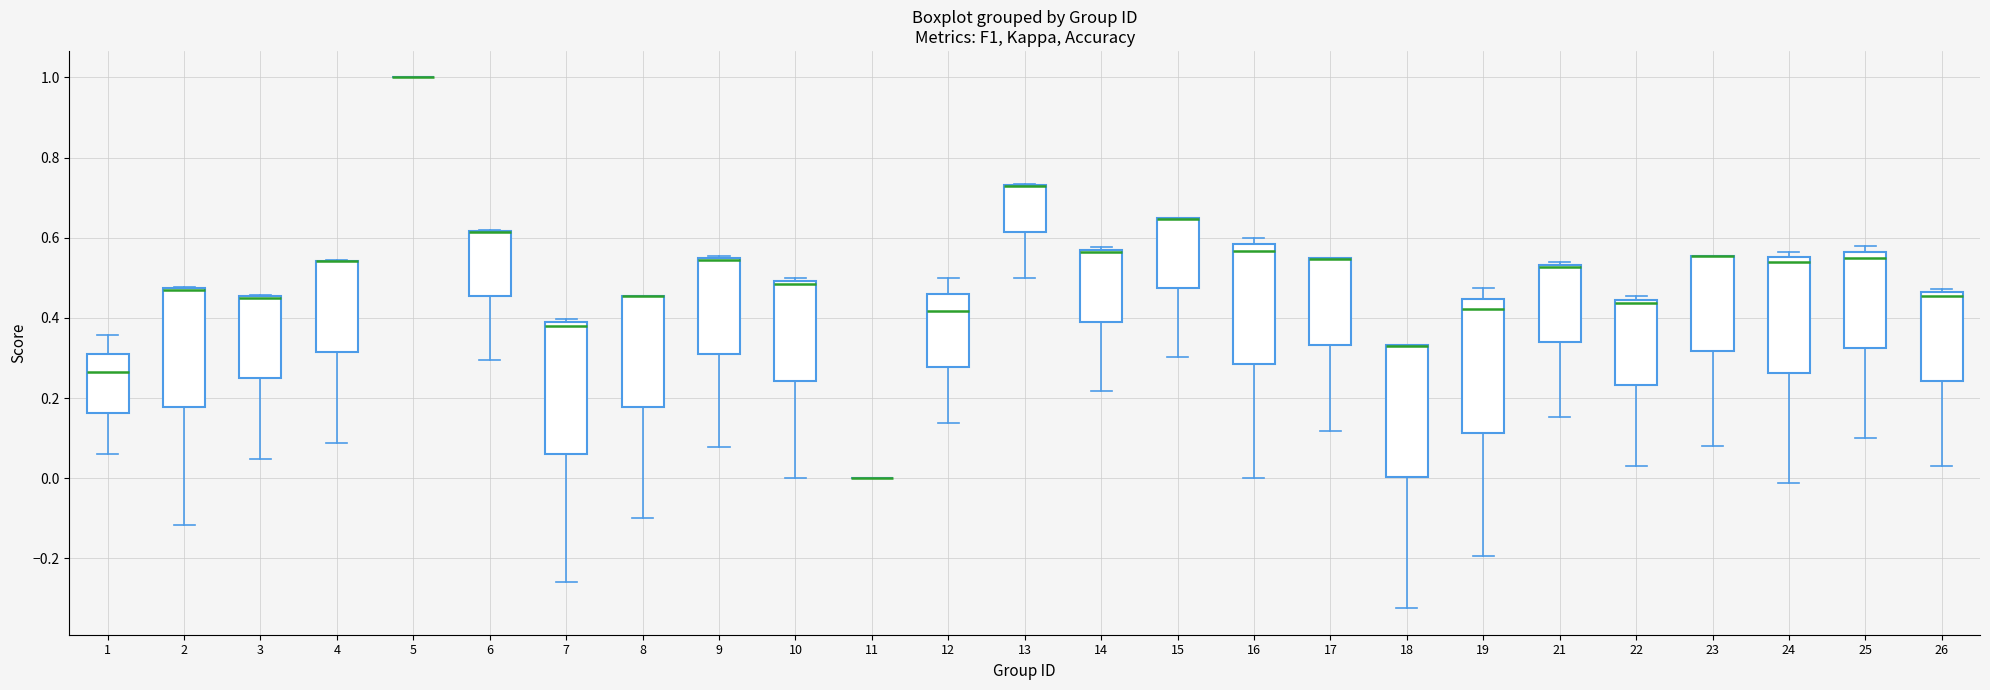

Reading left to right, read every box against the y-axis: the position of its median line, the range the box covers, and the ends of its whiskers. The values are not printed on the chart, so give them approximately, as read against the axis.

1: median 0.26, box 0.16 to 0.32, whiskers 0.06 to 0.36
2: median 0.48 (drawn on the box's upper edge), box 0.18 to 0.48, whiskers -0.12 to 0.48
3: median 0.44 (drawn on the box's upper edge), box 0.24 to 0.46, whiskers 0.04 to 0.46
4: median 0.54 (drawn on the box's upper edge), box 0.32 to 0.54, whiskers 0.08 to 0.54
5: box collapsed to a line at 1.00, whiskers 1.00 to 1.00
6: median 0.62 (drawn on the box's upper edge), box 0.46 to 0.62, whiskers 0.30 to 0.62
7: median 0.38 (just below the box's upper edge), box 0.06 to 0.38, whiskers -0.26 to 0.40
8: median 0.46 (drawn on the box's upper edge), box 0.18 to 0.46, whiskers -0.10 to 0.46
9: median 0.54 (drawn on the box's upper edge), box 0.32 to 0.54, whiskers 0.08 to 0.56
10: median 0.48, box 0.24 to 0.50, whiskers 0.00 to 0.50 (just above the box's upper edge)
11: box collapsed to a line at 0.00, whiskers 0.00 to 0.00
12: median 0.42, box 0.28 to 0.46, whiskers 0.14 to 0.50
13: median 0.72 (drawn on the box's upper edge), box 0.62 to 0.74, whiskers 0.50 to 0.74
14: median 0.56, box 0.40 to 0.56, whiskers 0.22 to 0.58
15: median 0.64 (drawn on the box's upper edge), box 0.48 to 0.64, whiskers 0.30 to 0.64
16: median 0.56, box 0.28 to 0.58, whiskers 0.00 to 0.60
17: median 0.54 (drawn on the box's upper edge), box 0.34 to 0.54, whiskers 0.12 to 0.56
18: median 0.34 (drawn on the box's upper edge), box 0.00 to 0.34, whiskers -0.32 to 0.34
19: median 0.42, box 0.12 to 0.44, whiskers -0.20 to 0.48
21: median 0.52 (drawn on the box's upper edge), box 0.34 to 0.54, whiskers 0.16 to 0.54
22: median 0.44 (just below the box's upper edge), box 0.24 to 0.44, whiskers 0.02 to 0.46
23: median 0.56 (drawn on the box's upper edge), box 0.32 to 0.56, whiskers 0.08 to 0.56
24: median 0.54, box 0.26 to 0.56, whiskers -0.02 to 0.56 (just above the box's upper edge)
25: median 0.56 (just below the box's upper edge), box 0.32 to 0.56, whiskers 0.10 to 0.58
26: median 0.46 (just below the box's upper edge), box 0.24 to 0.46, whiskers 0.02 to 0.48